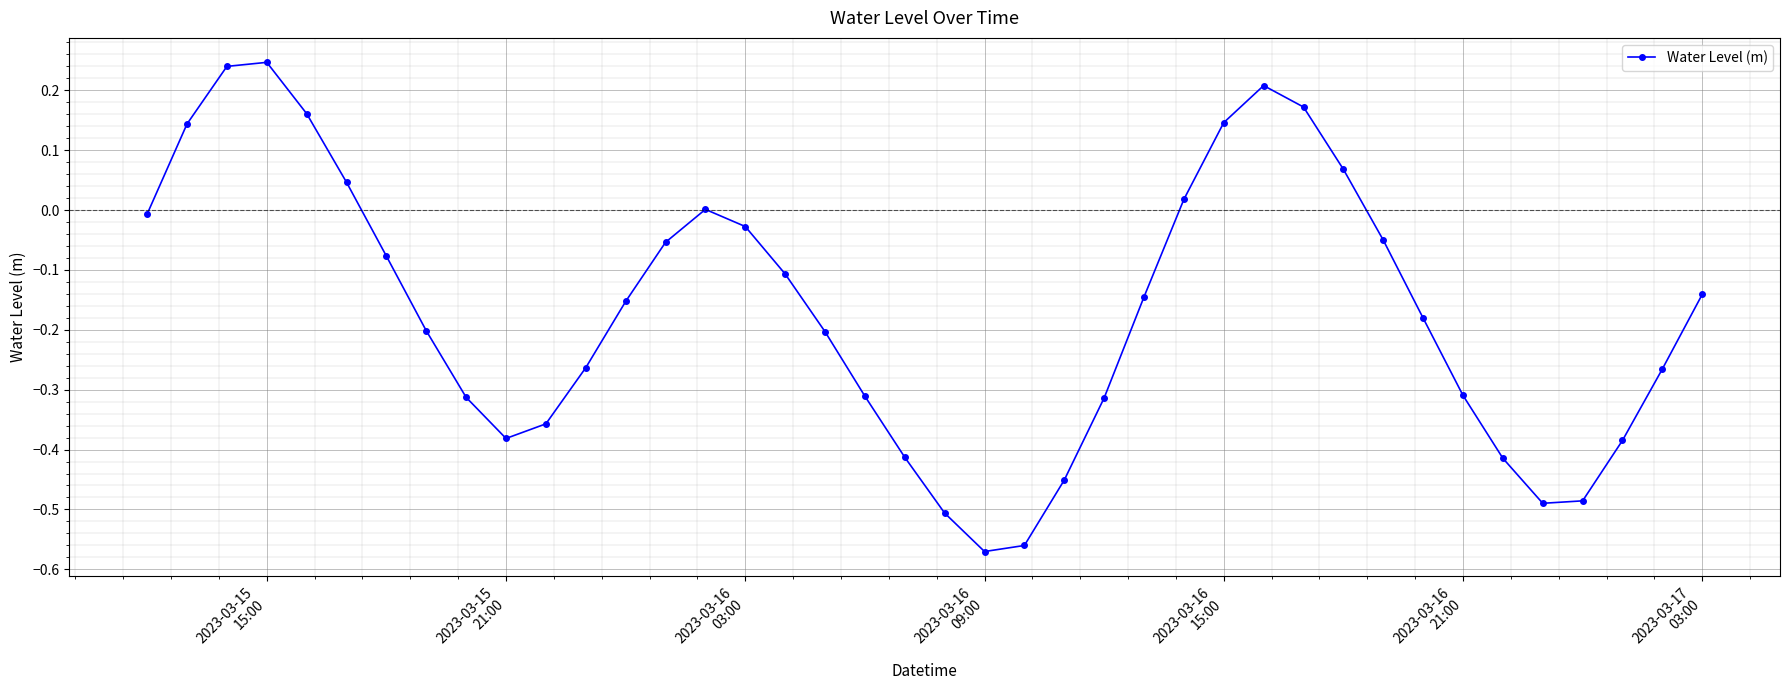

How many points are lower than both their immediate neighbors (excluding endpoints)?

3